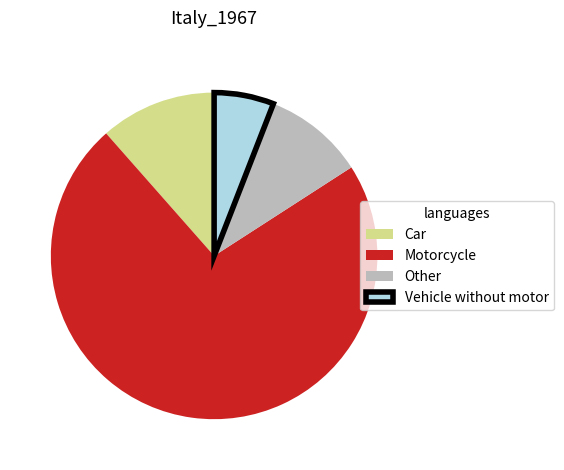

Rank the categories by value from lowest to highest.

Vehicle without motor, Other, Car, Motorcycle